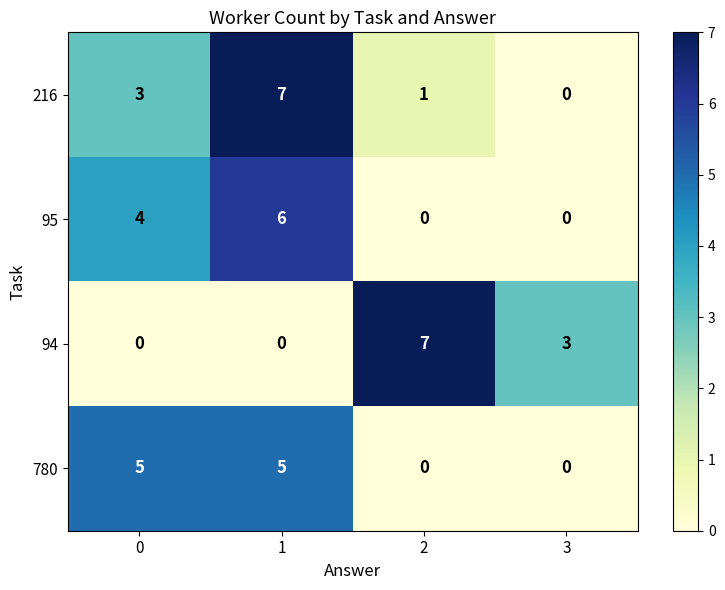

What is the maximum value for 780?

5